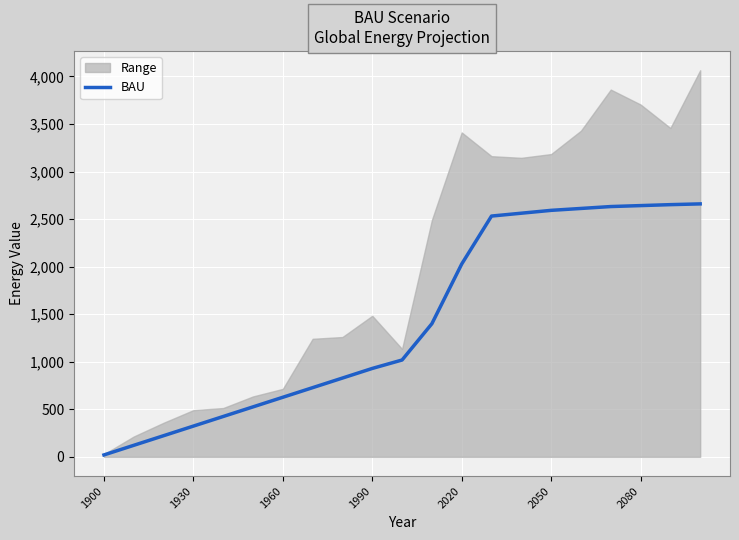

True or false: BAU has a value of 65.5 at 1930.

False